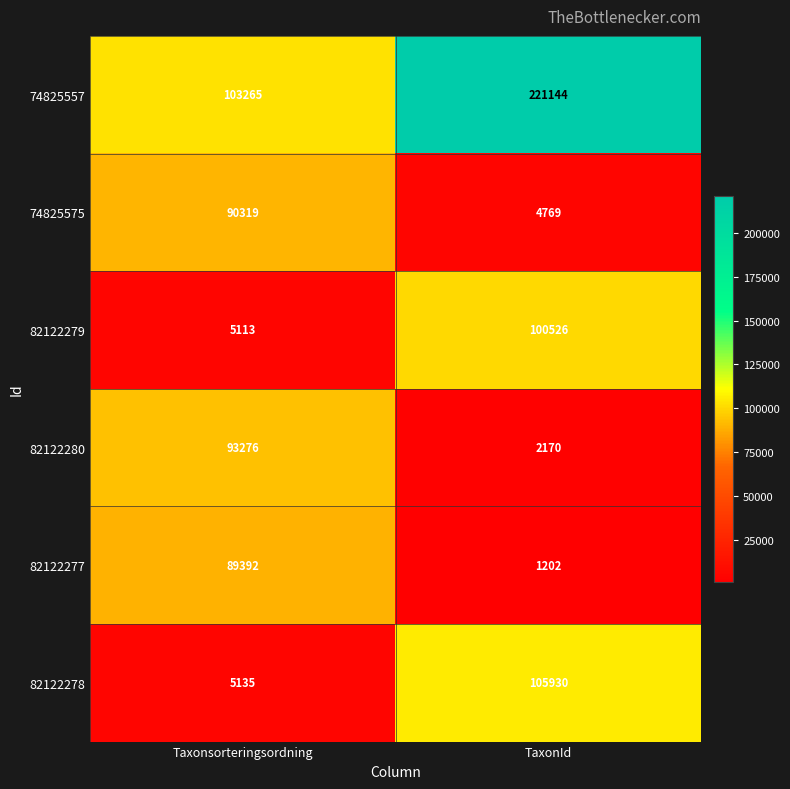

What is the approximate value of 82122278 at TaxonId, to the nearest 10?

105930